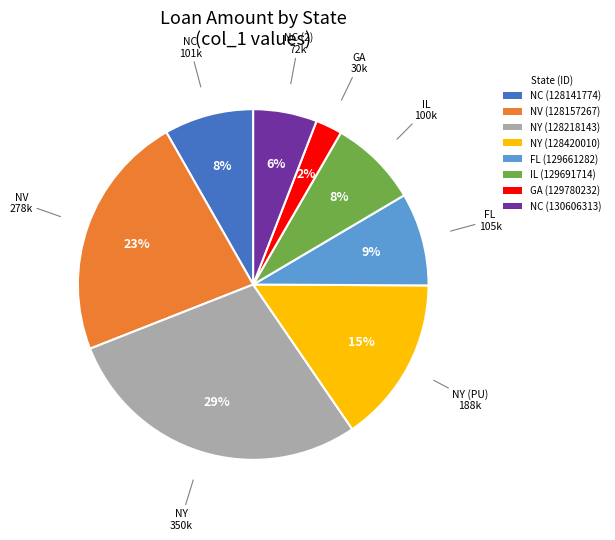

To the nearest percent, what is the average slice percentage?

12%